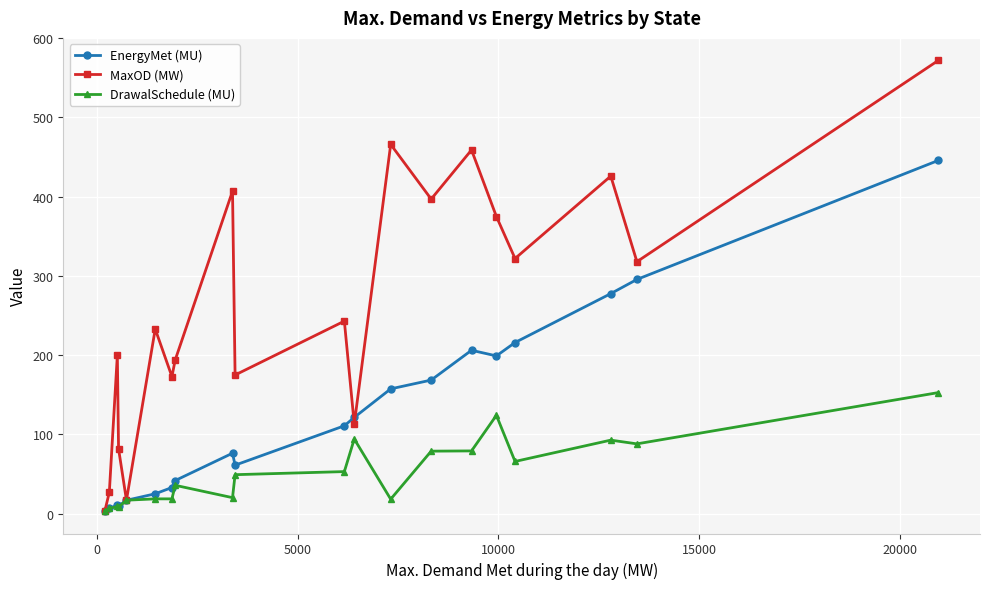

What is the value of the MaxOD (MW) point at the 17th from the left?

322.0